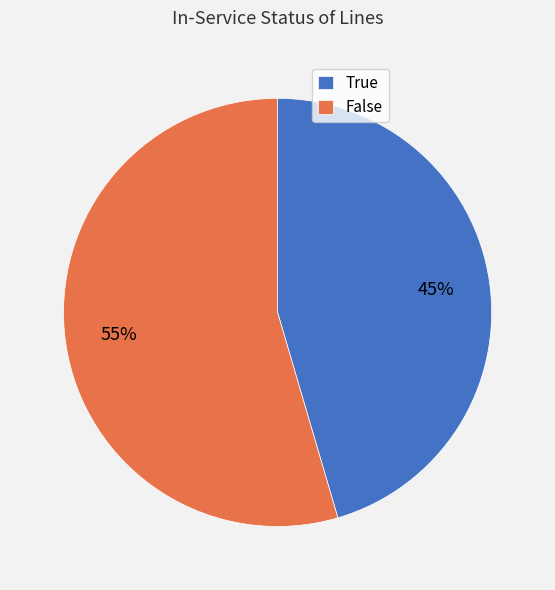

What is the smallest slice in the pie chart?

True